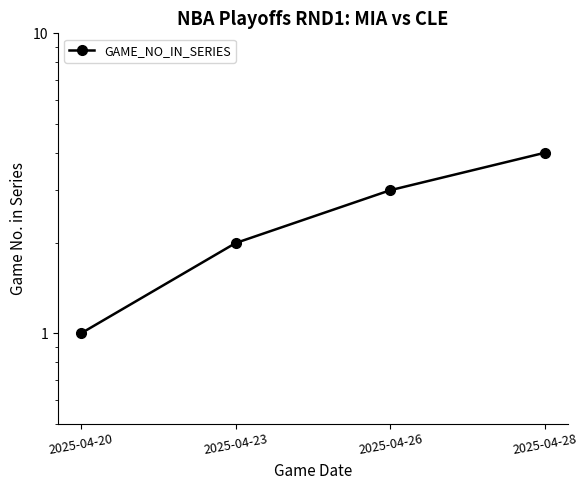

How many distinct data groups are displayed?

1